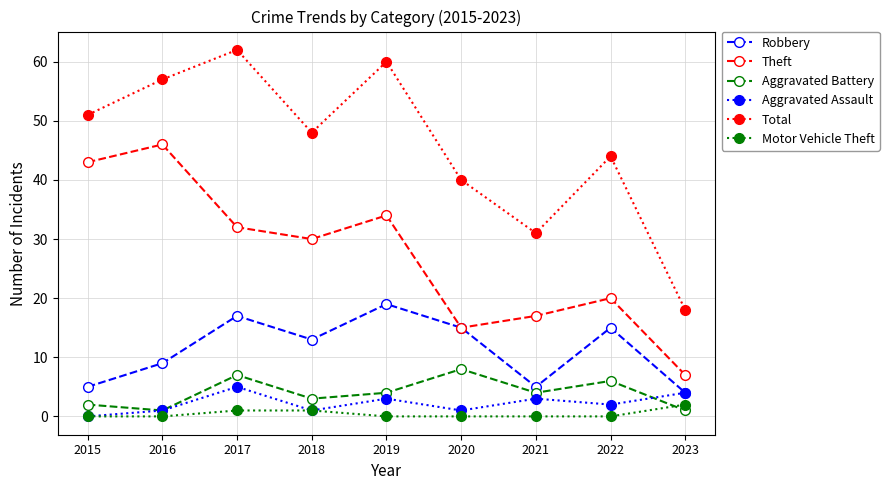

At which category is the sum across all series the highest?

2017